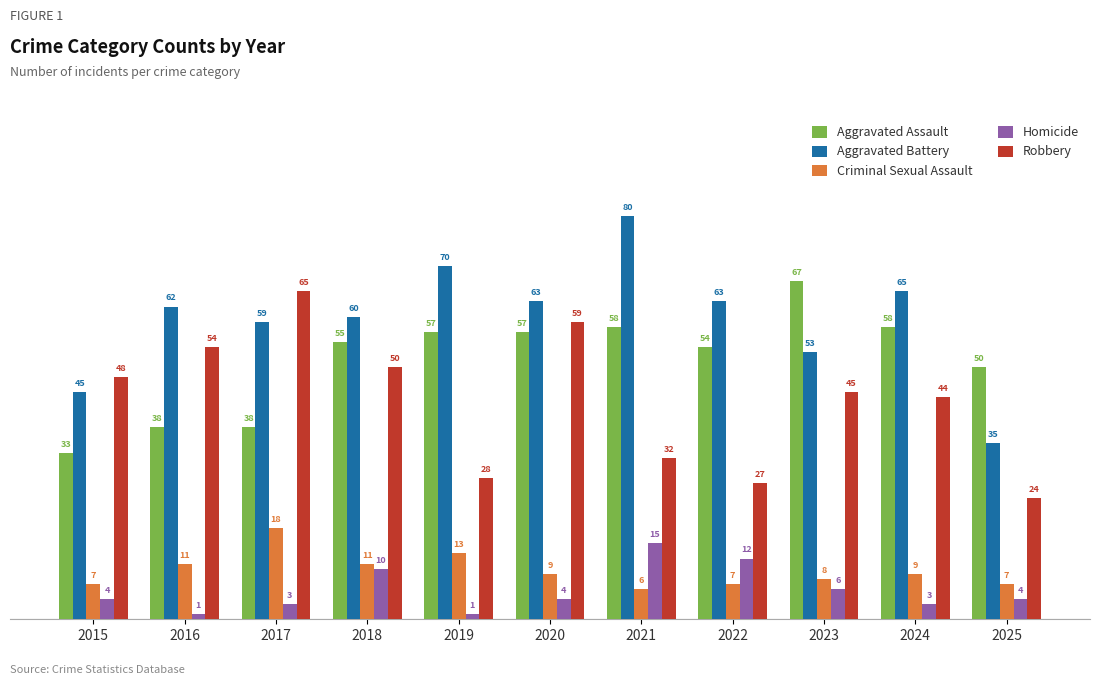

The value of Homicide at 2023 is 10. True or false?

False